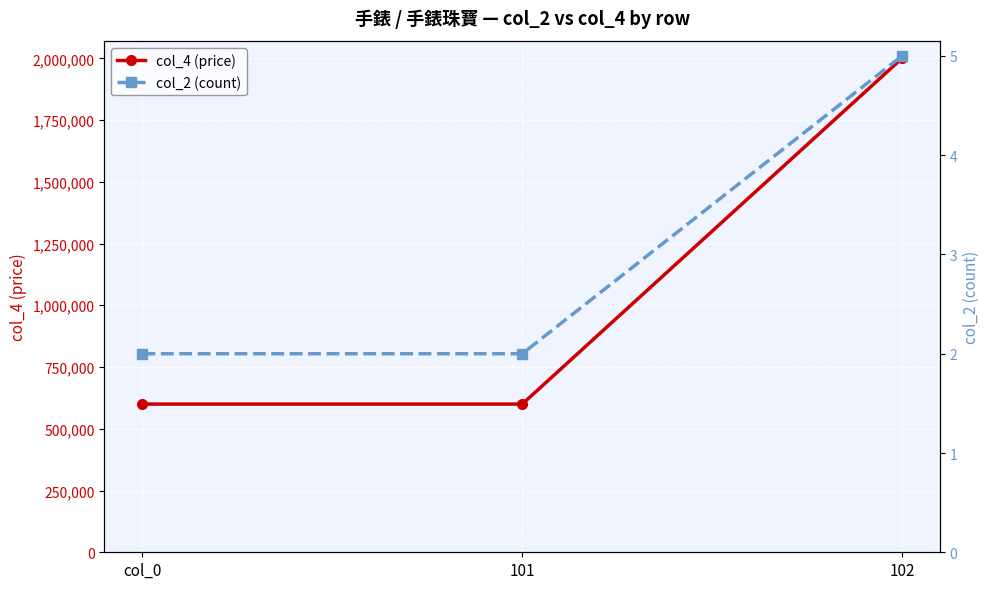

True or false: col_2 (count) has a value of 5 at 102.

True